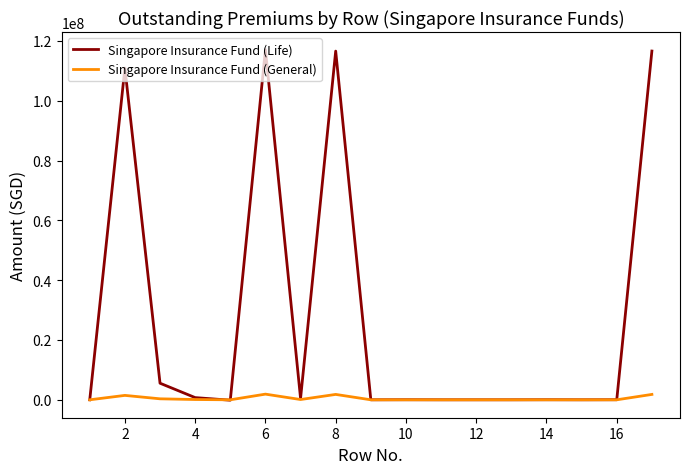

Which series has the largest total across all categories?

Singapore Insurance Fund (Life)